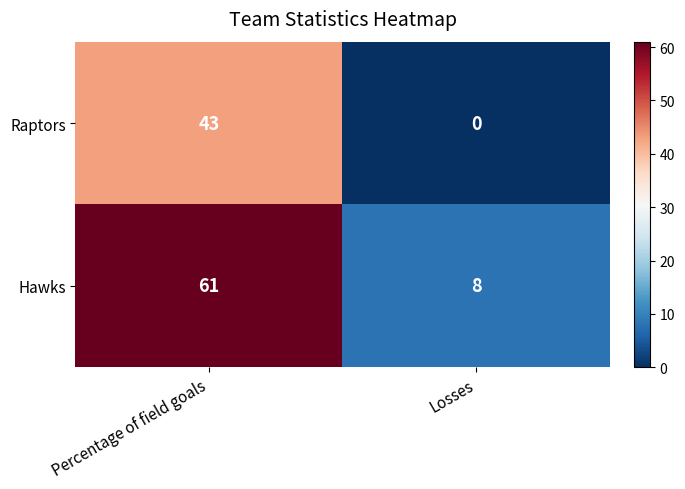

Which label corresponds to the smallest value in the chart?

Losses